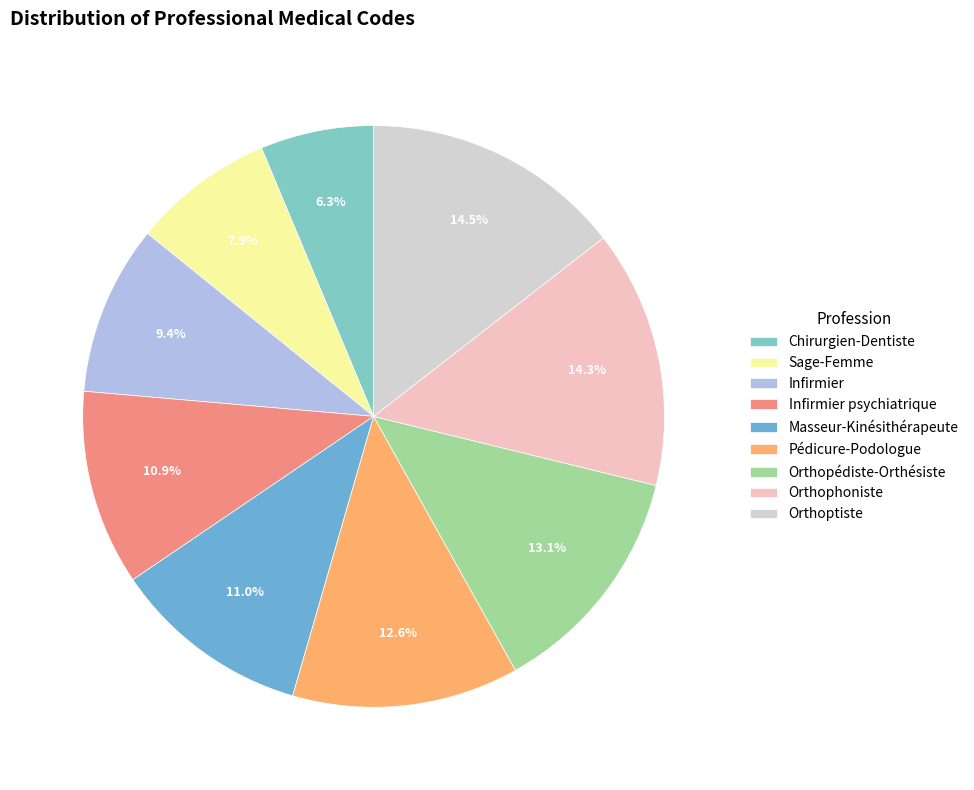

To the nearest percent, what is the difference between the Orthophoniste and Pédicure-Podologue slice percentages?

2%